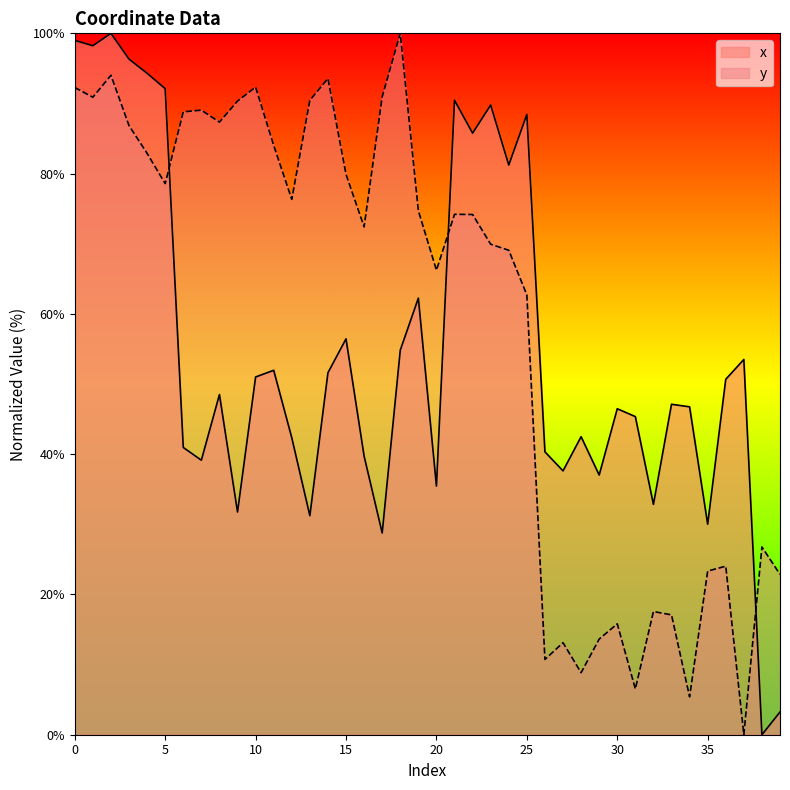

What is the value of the x point at the 5th from the left?

94.3